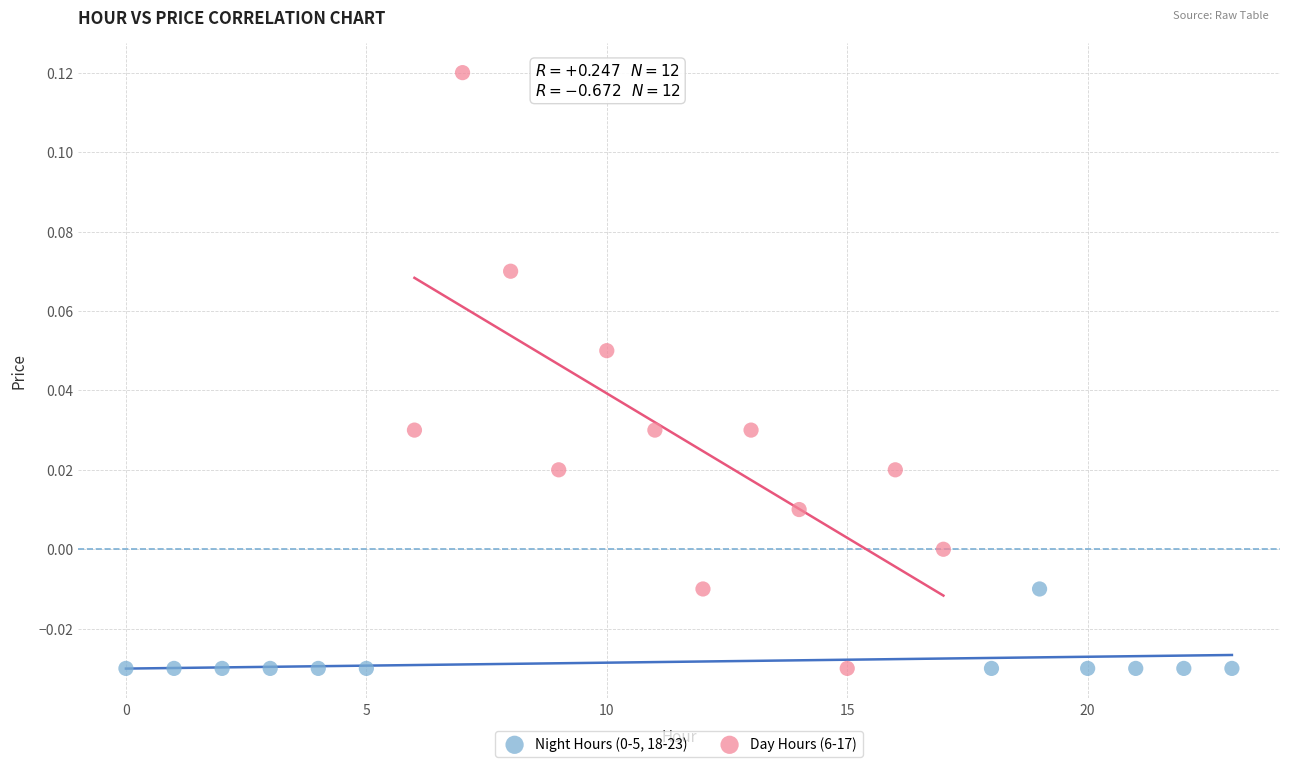

Which series contains the highest Y value?

Day Hours (6-17)